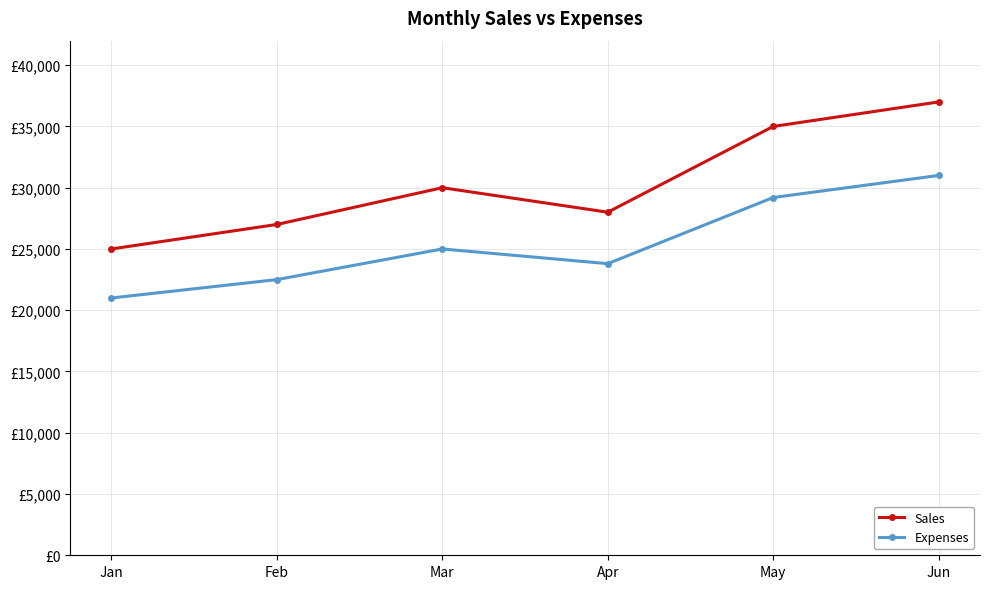

Reading left to right, list all the values displayed in this chart.

Sales: 25000	27000	30000	28000	35000	37000
Expenses: 21000	22500	25000	23800	29200	31000